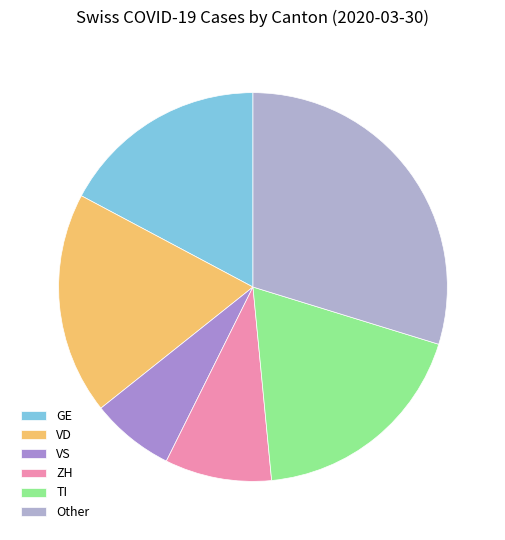

What percentage is the ZH slice, to the nearest percent?

9%